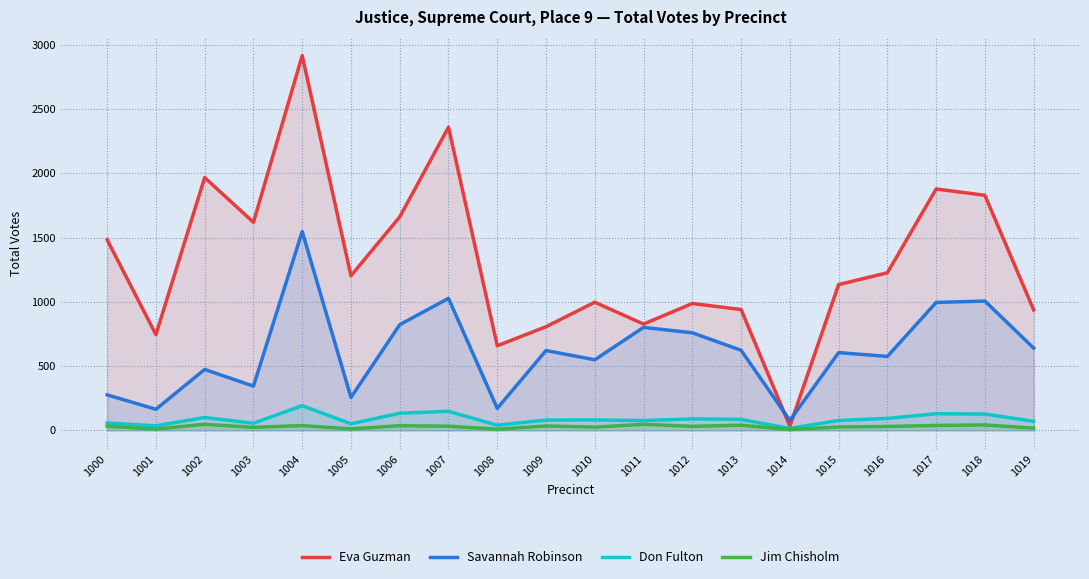

The value of Don Fulton at 1019 is 70. True or false?

True